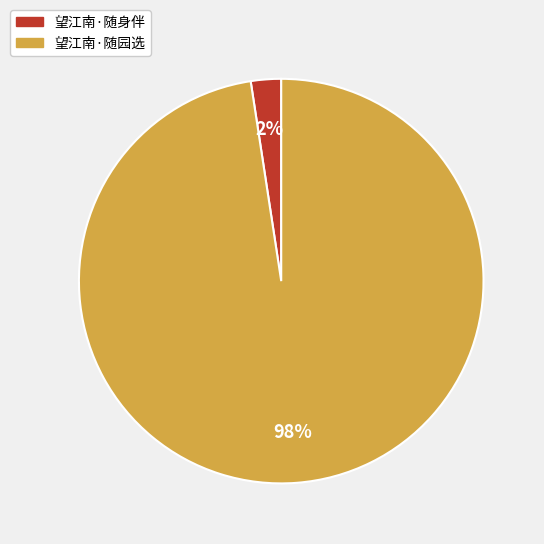

Rank the categories by value from lowest to highest.

望江南·随身伴, 望江南·随园选